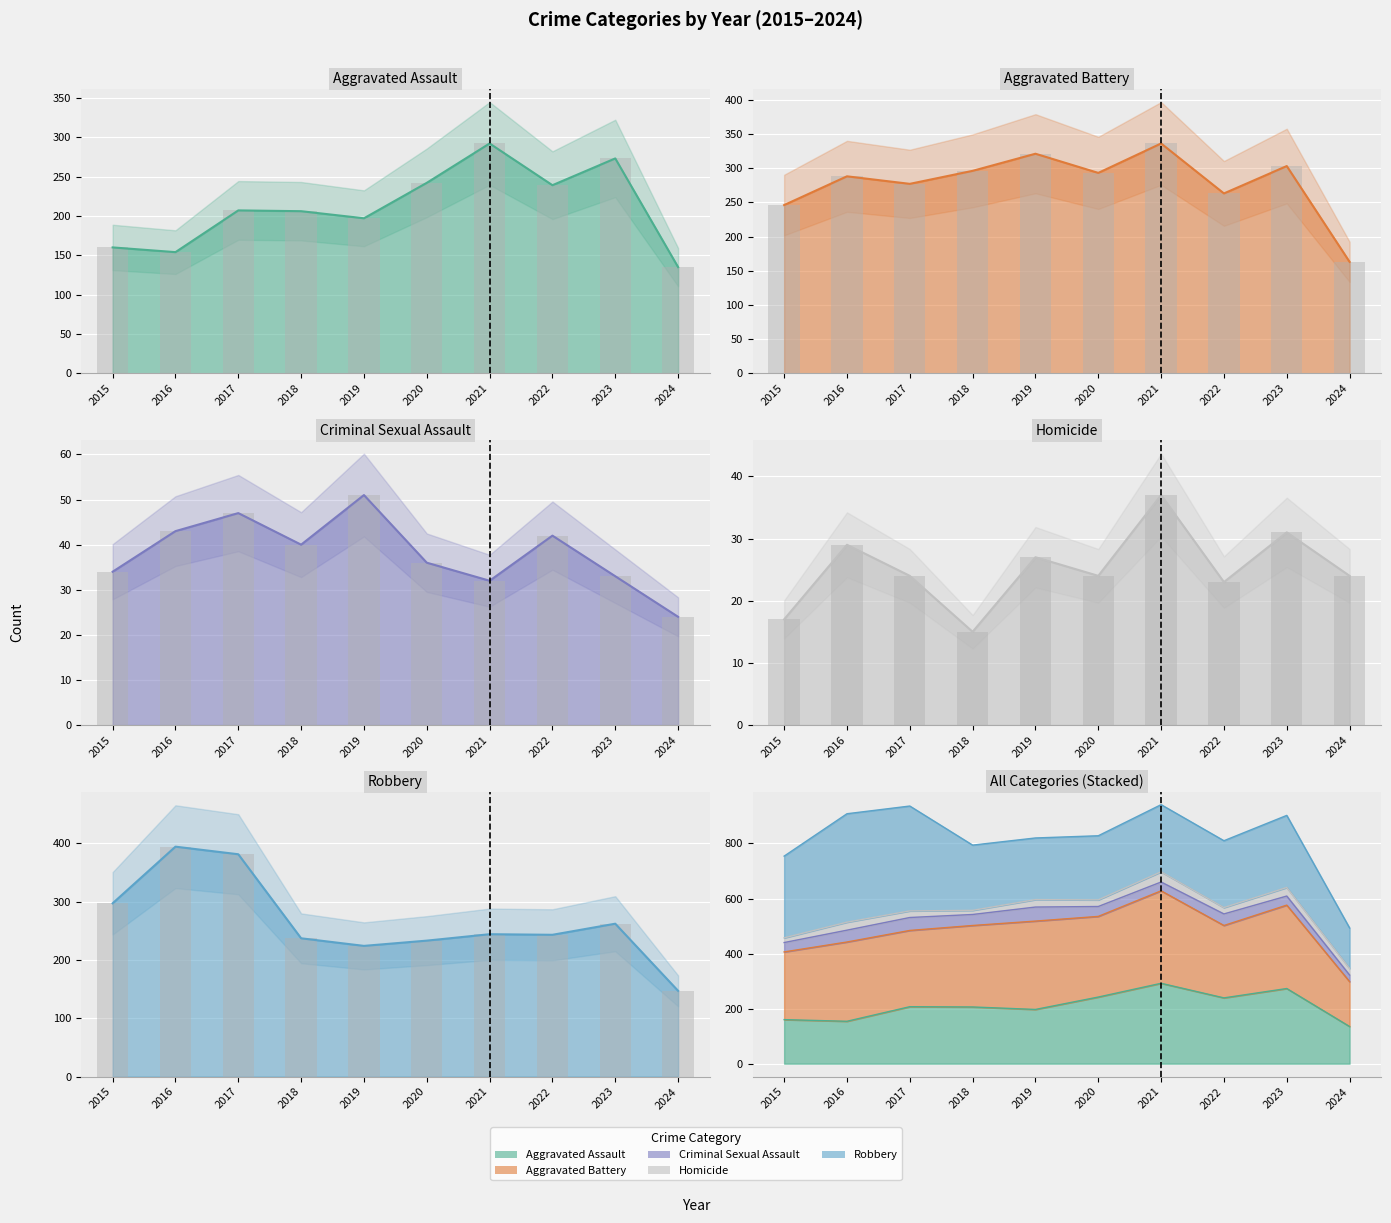

Which series has the largest total across all categories?

Aggravated Battery